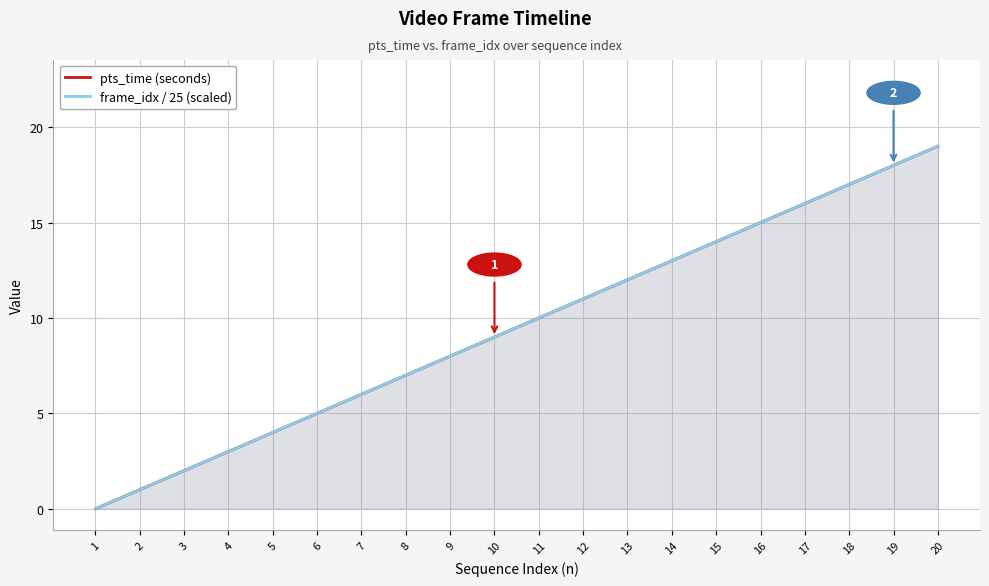

Where is pts_time (seconds) nearest to the value 9?

10